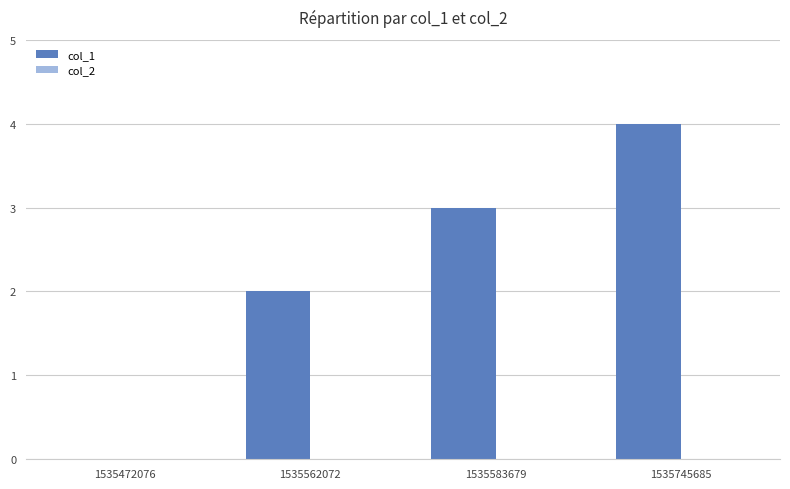

What value does the data have at 1535583679?

3